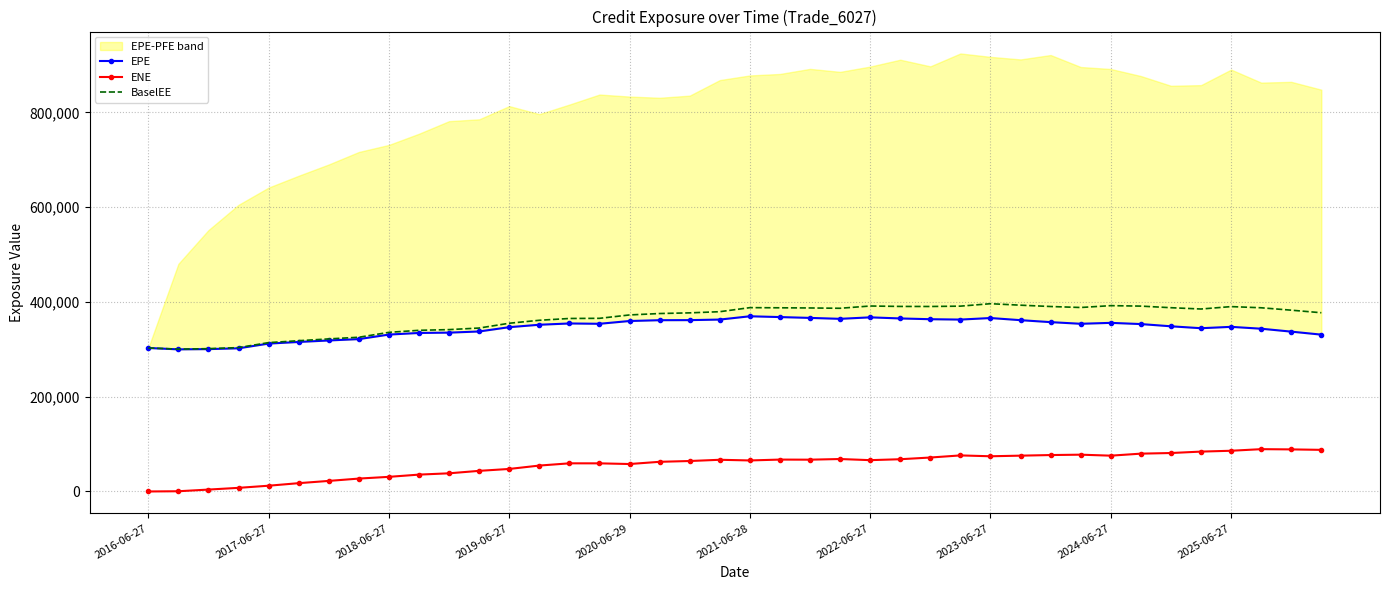

True or false: BaselEE and ENE cross at least once.

False